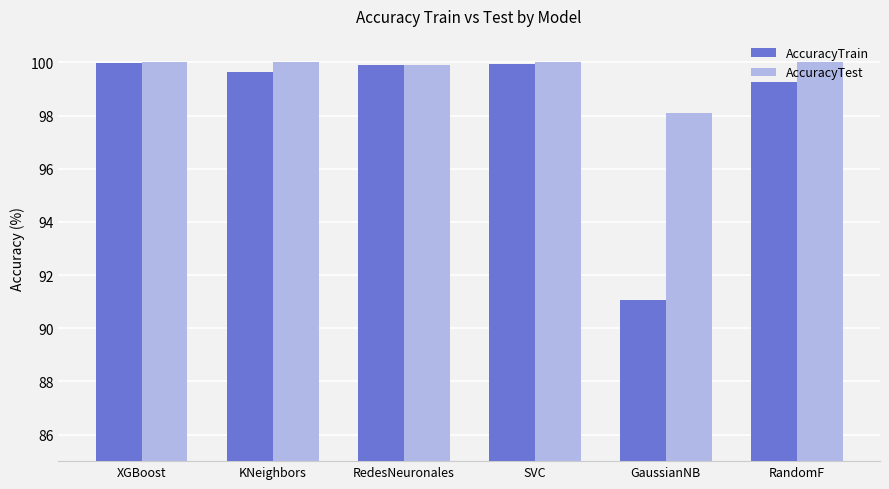

What is the spread (max minus min) of values at GaussianNB?

7.0